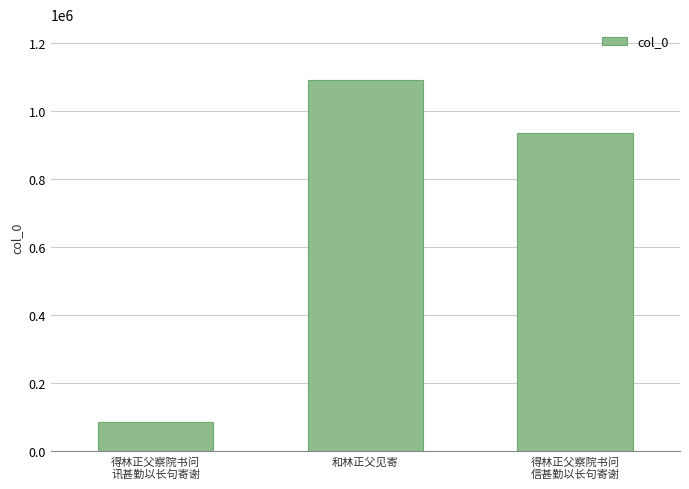

List the labels in order of value, smallest first.

得林正父察院书问
讯甚勤以长句寄谢, 得林正父察院书问
信甚勤以长句寄谢, 和林正父见寄